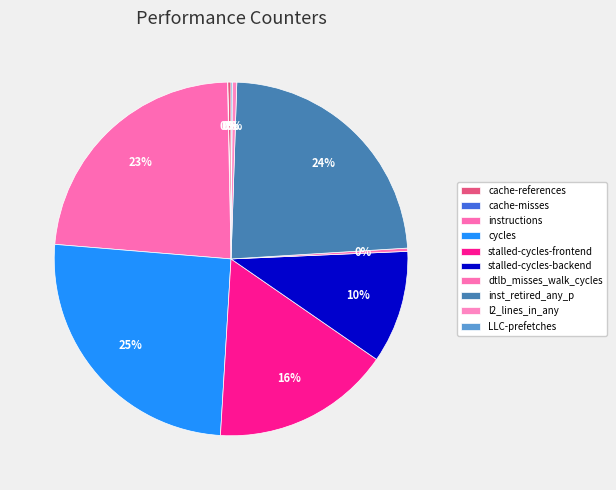

Which slice is the smallest?

cache-misses